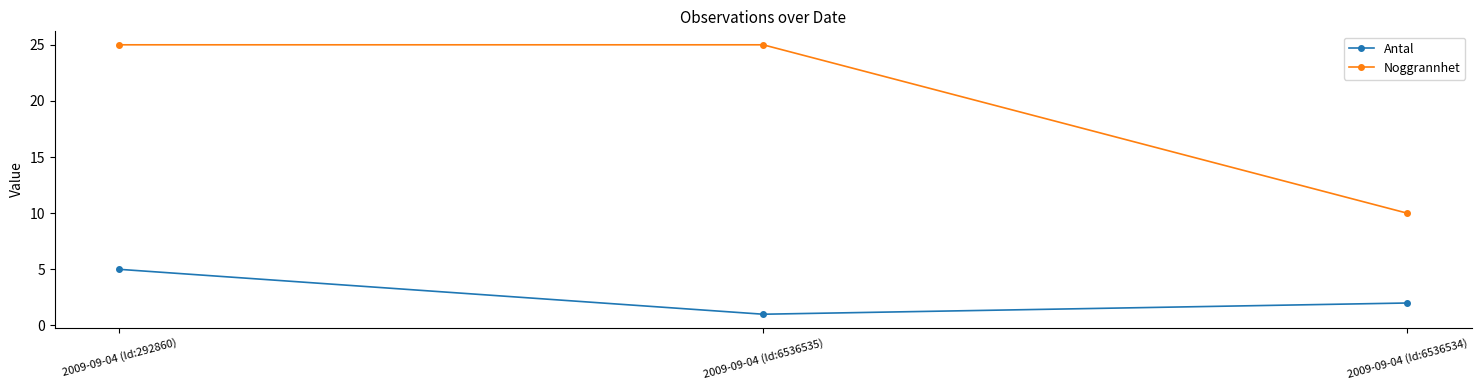

What are all the series names shown in the legend?

Antal, Noggrannhet